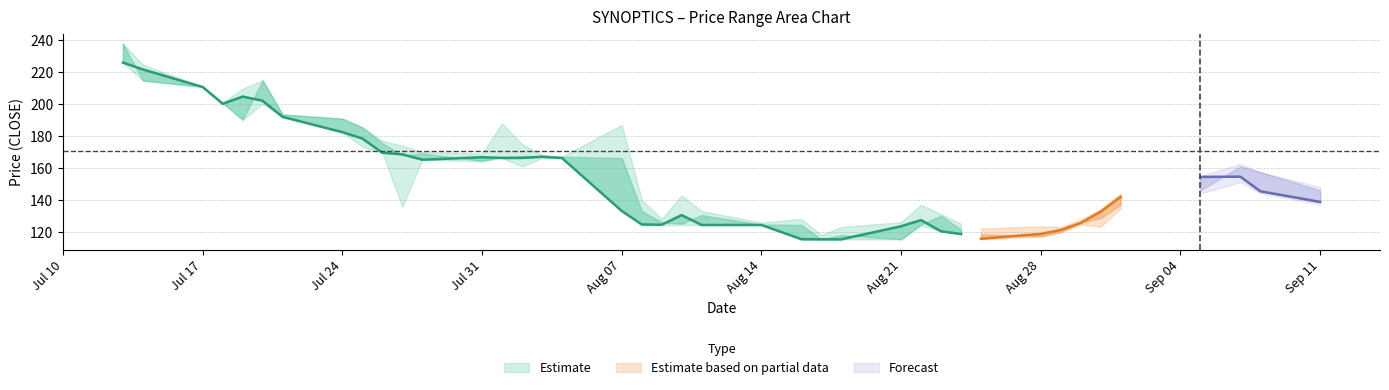

Where does the HIGH series first go above 157?

CLOSE